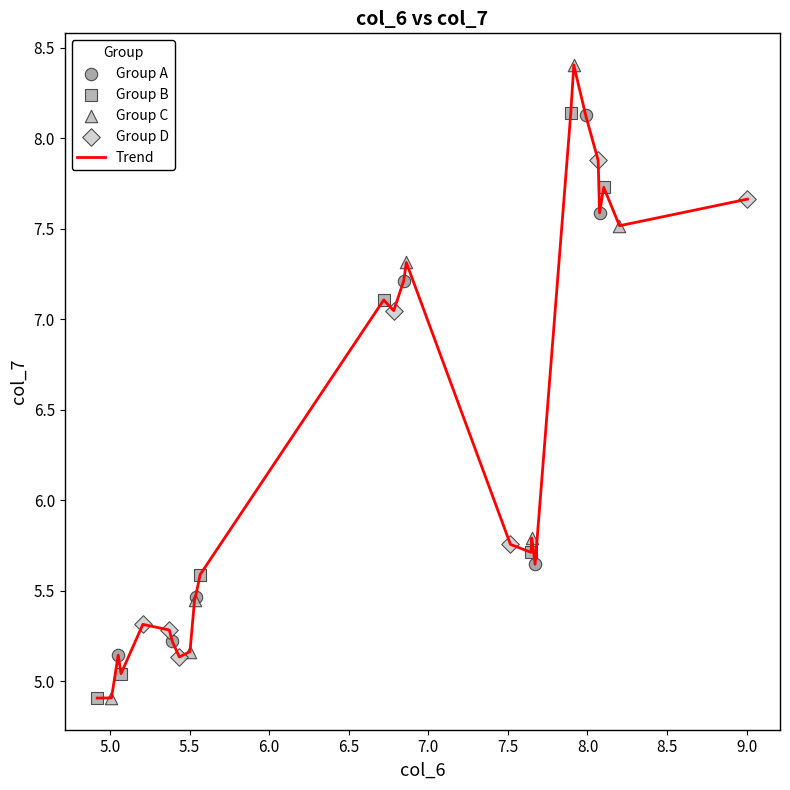

What is the maximum value shown in the chart?

8.4